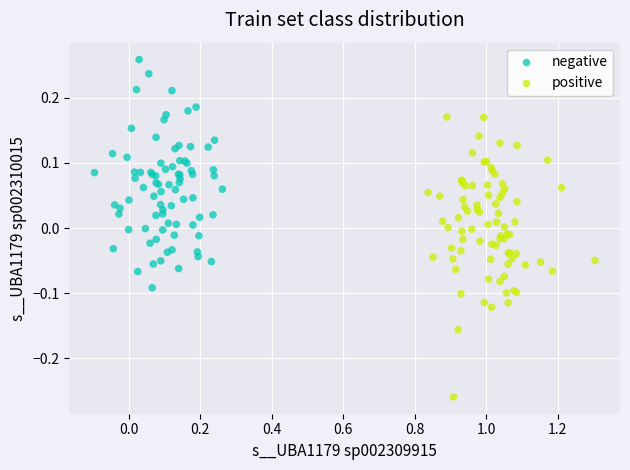

Which series contains the lowest Y value?

positive